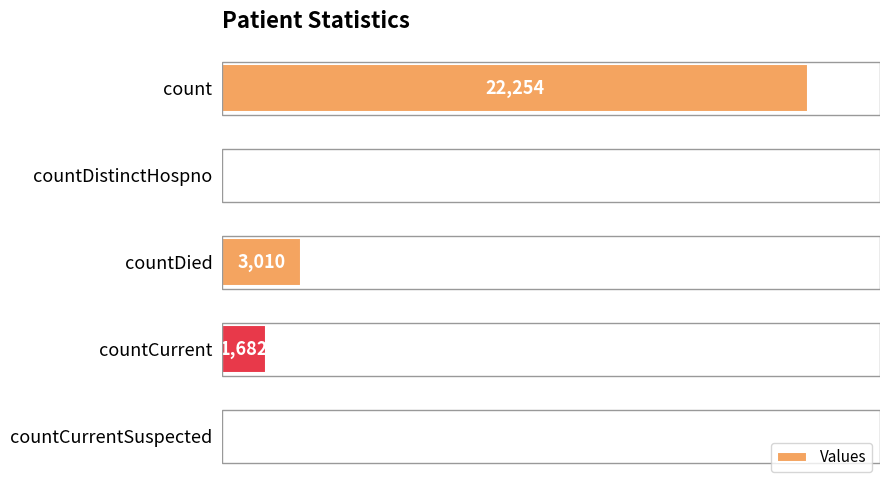

Where is the data nearest to the value 11127?

countDied